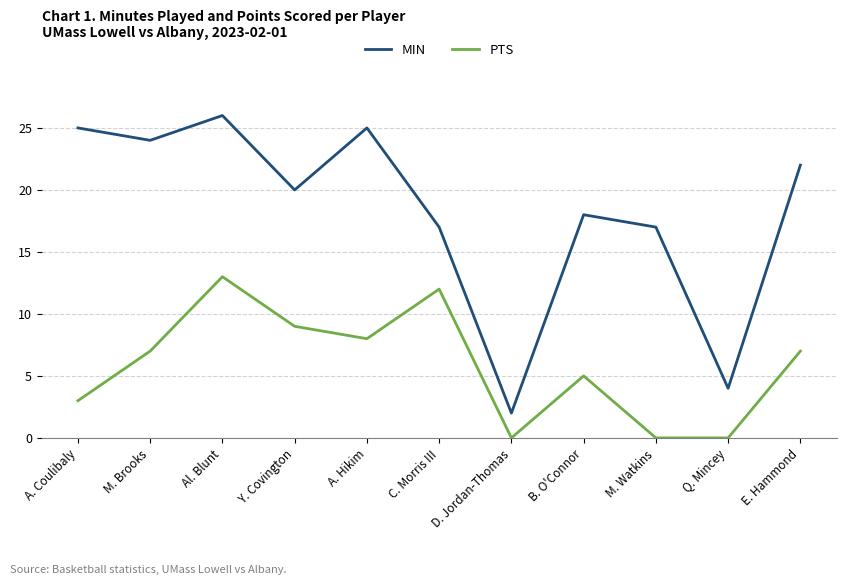

True or false: PTS has a value of 3 at A. Coulibaly.

True